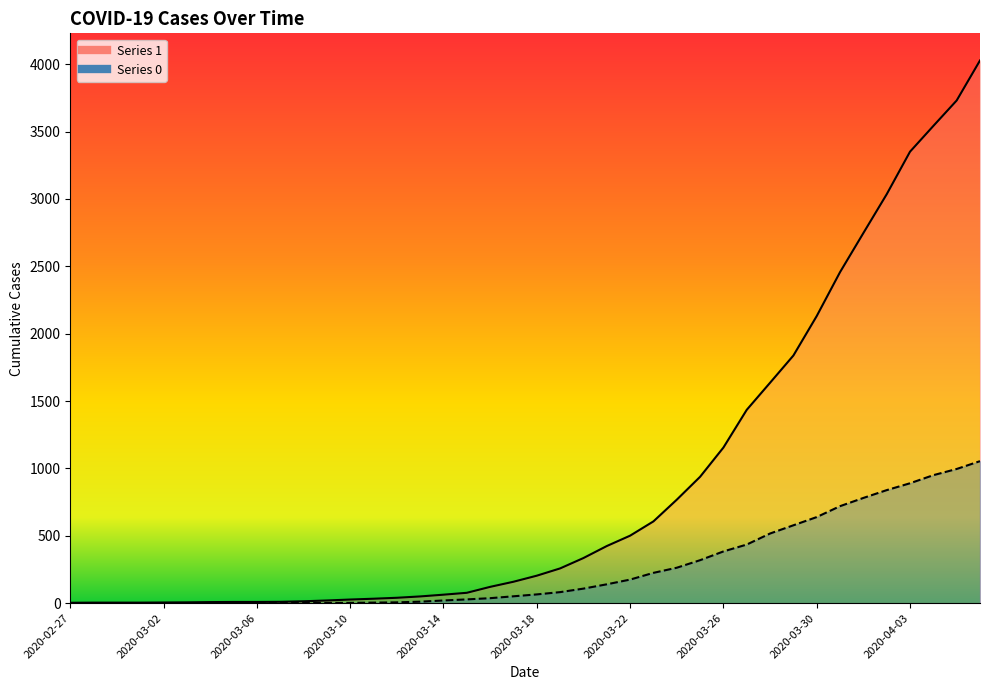

Which series has the widest spread of values?

1